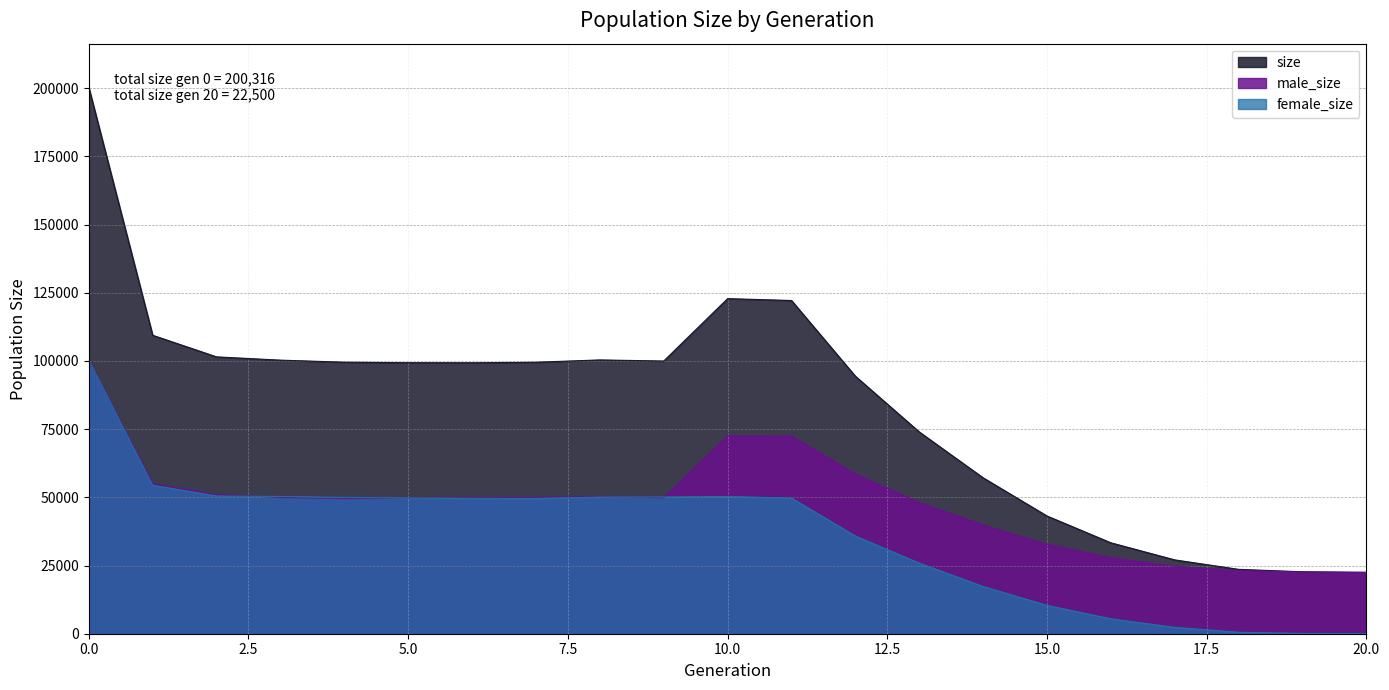

In size, how many points are lower than both neighbors (excluding endpoints)?

2